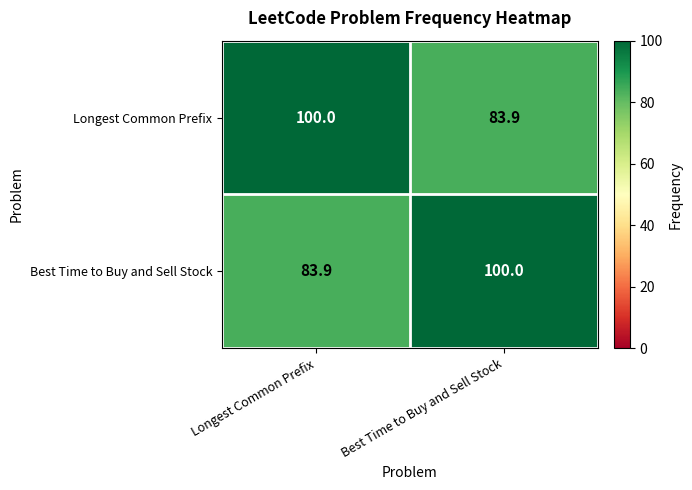

What is the difference between the highest and lowest values at Longest Common Prefix?

16.1